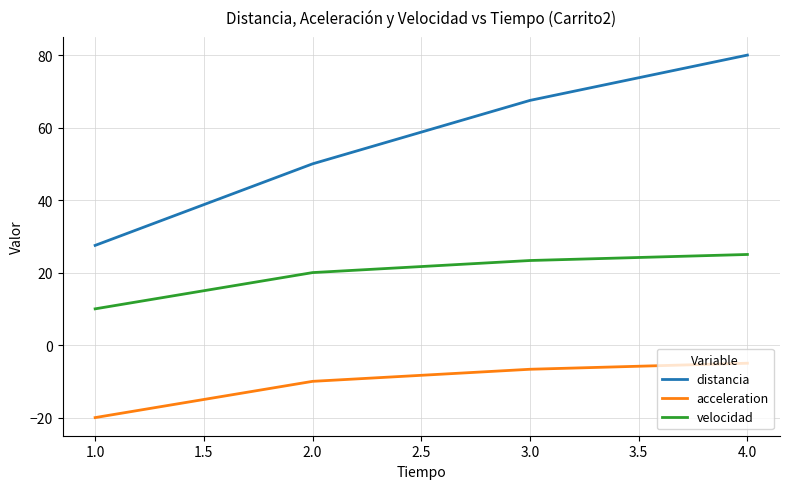

True or false: acceleration and distancia intersect in this chart.

False